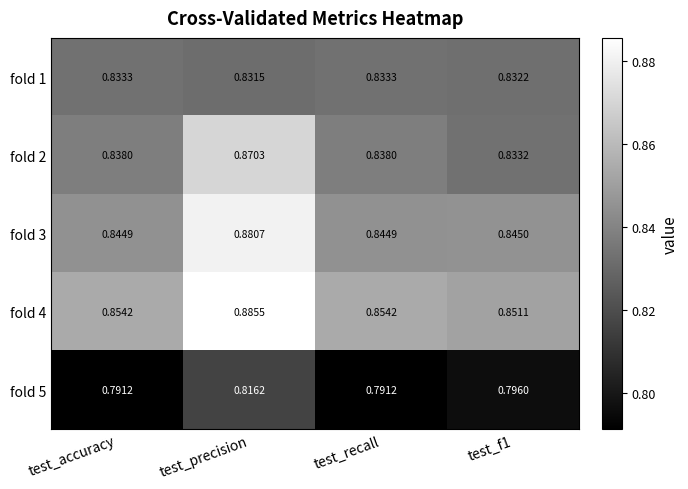

At which category does the chart reach its peak across all series?

test_precision